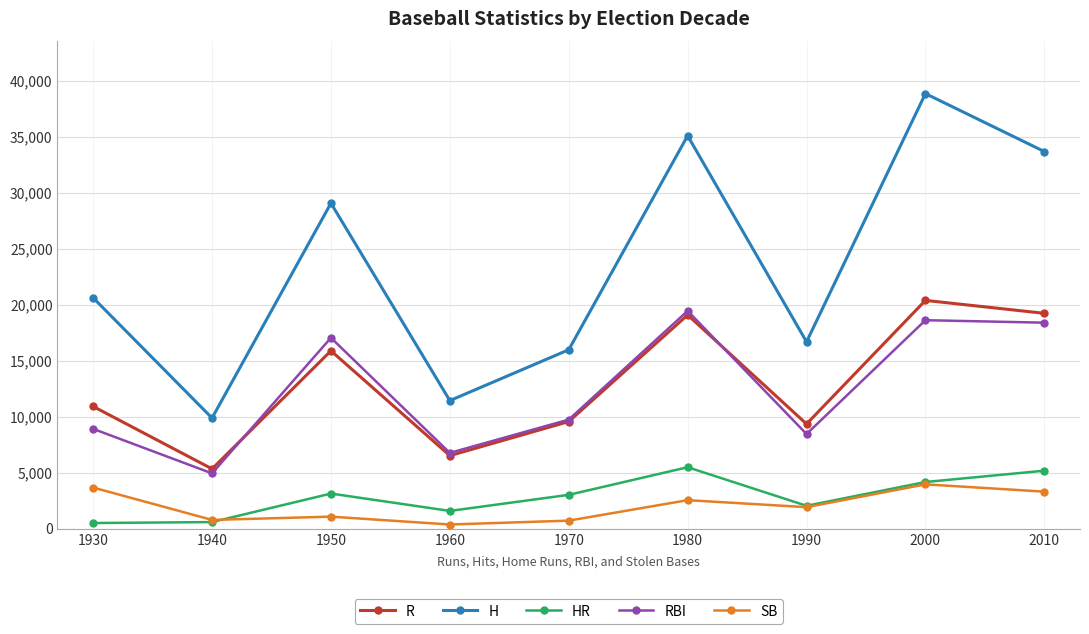

What is the difference between the highest and lowest values at 1970?

15264